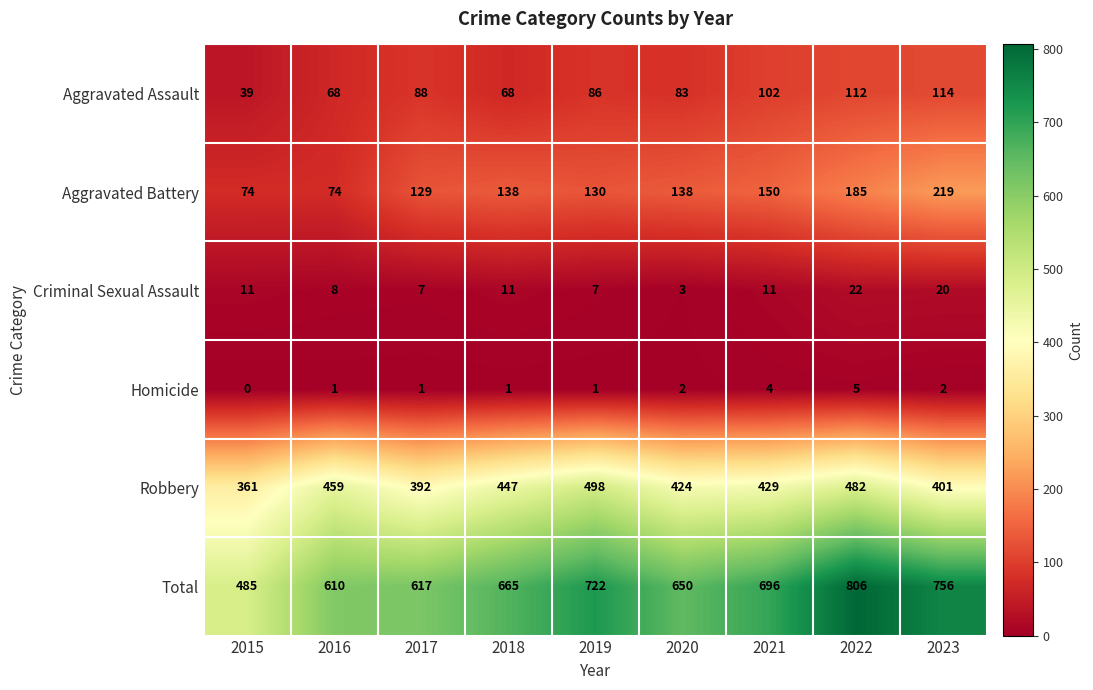

What is the difference between the maximum and second lowest values in the Total series?

196